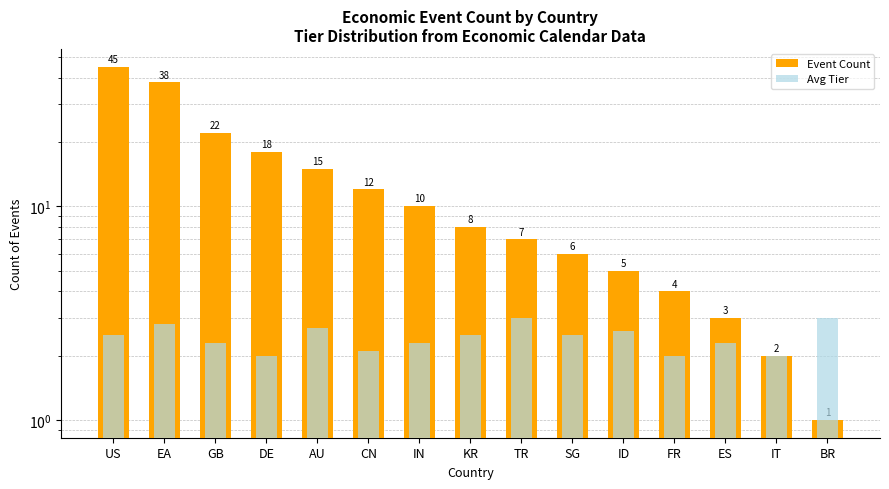

How many bars are there in total?

30